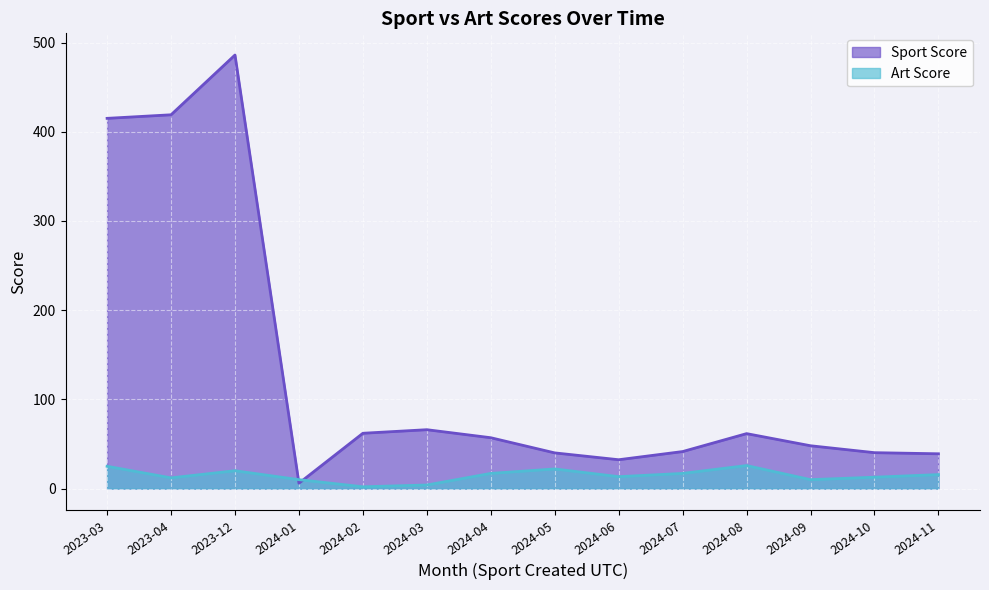

At which label does Sport Score reach its peak?

2023-12